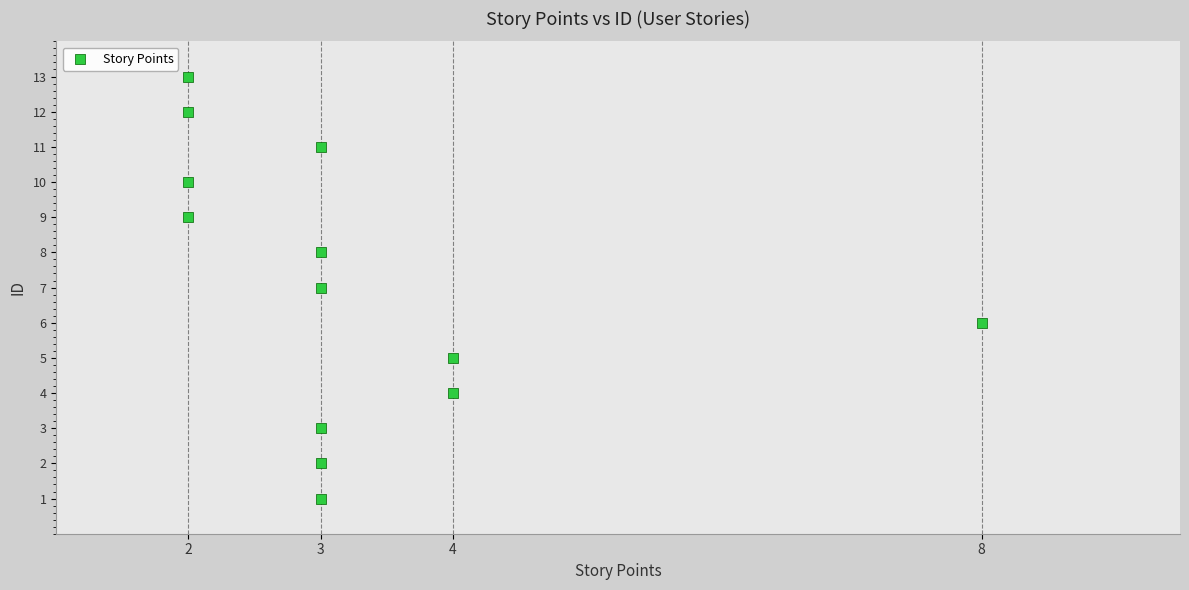

What is the range of Y values (max minus min)?

12